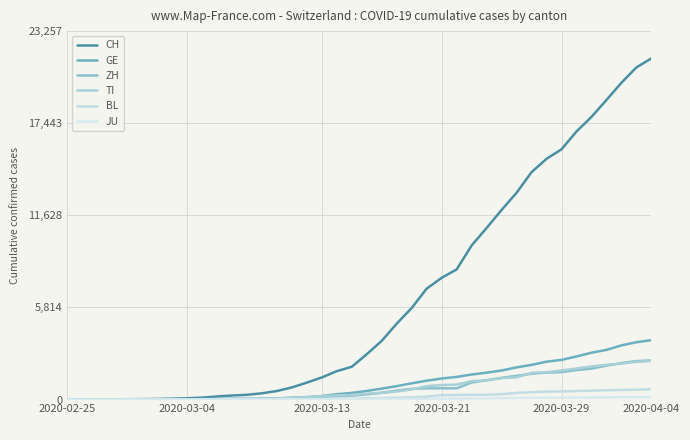

How many lines are shown in the chart?

6